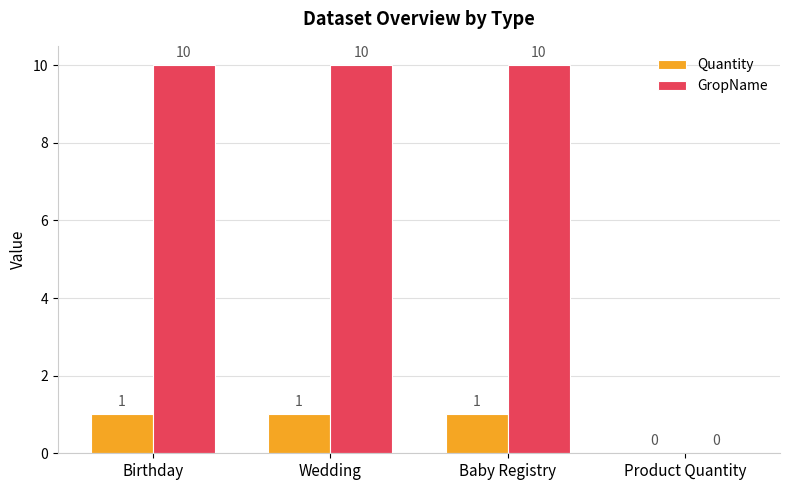

Reading right to left, what are all the values shown in this chart?

Quantity: 0	1	1	1
GropName: 0	10	10	10